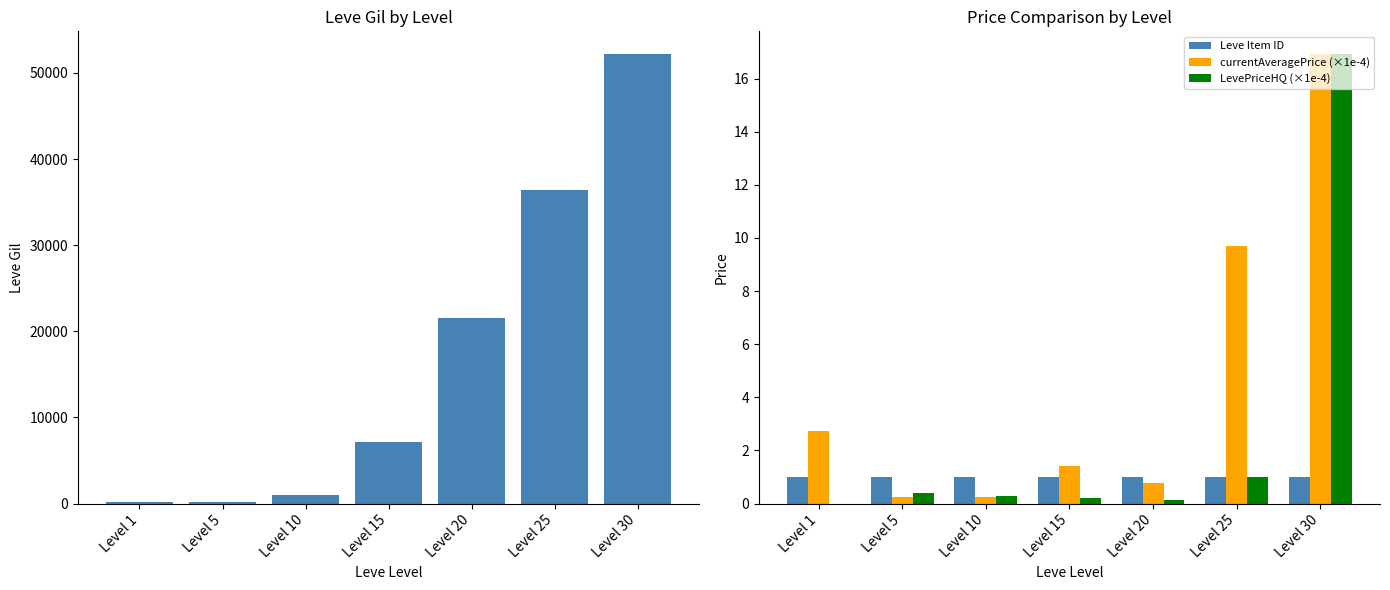

Are the bars grouped side by side (vs. stacked)?

Yes